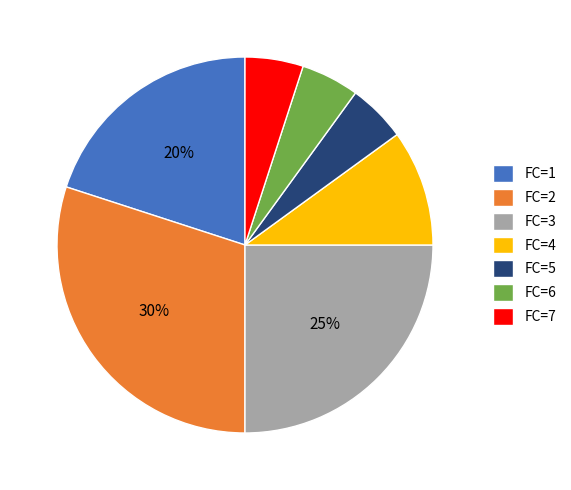

Count the number of slices in the pie.

7